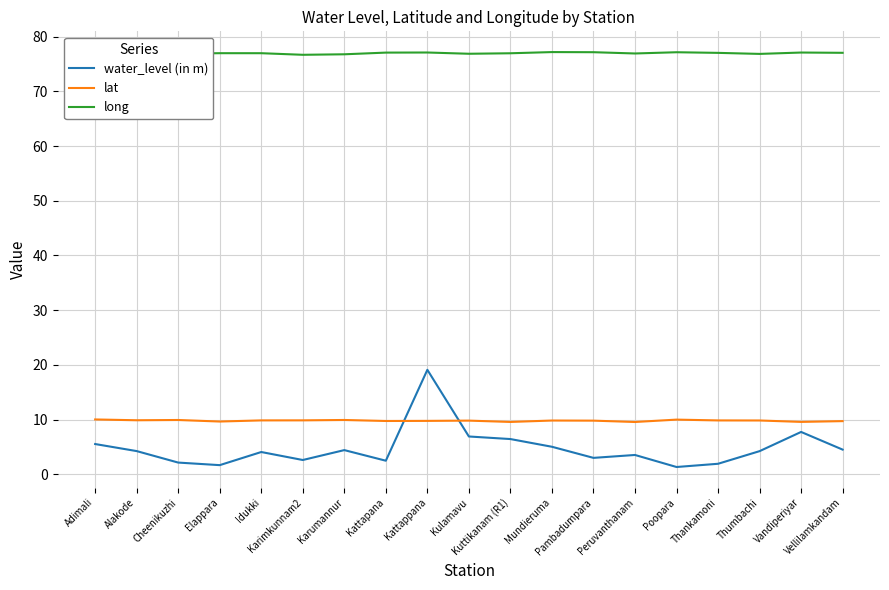

What position from the left is Karumannur?

7